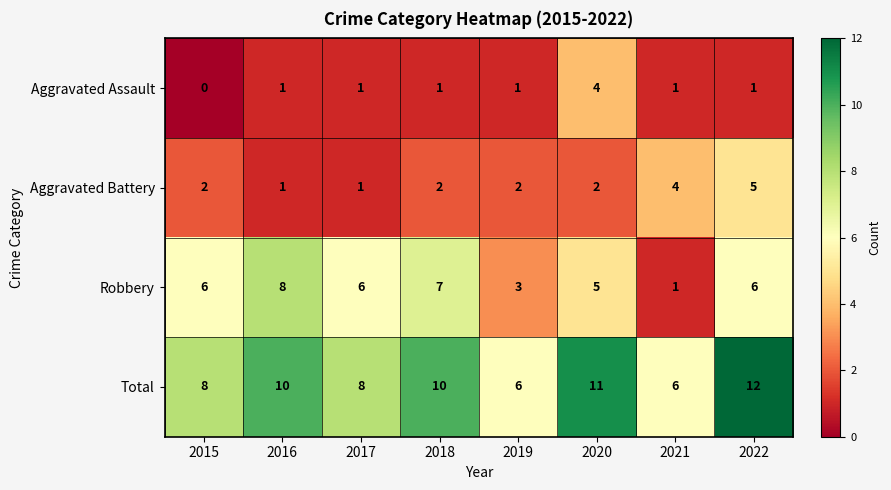

Is the value of Total at 2017 greater than the value of Aggravated Battery at 2022?

Yes